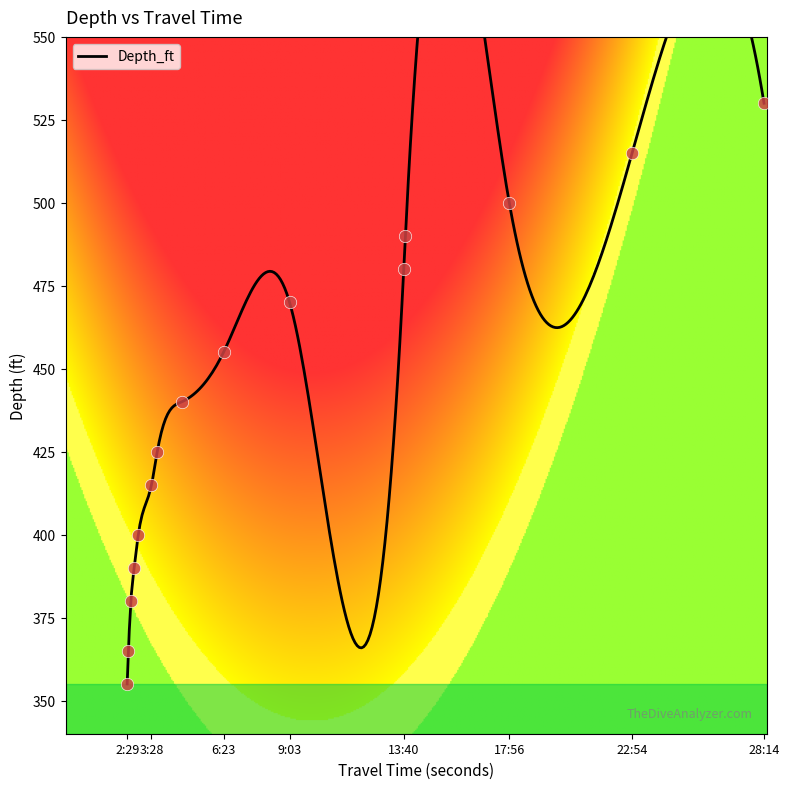

What is the ratio of the value at 00:02:32 to the value at 00:02:46?

0.9